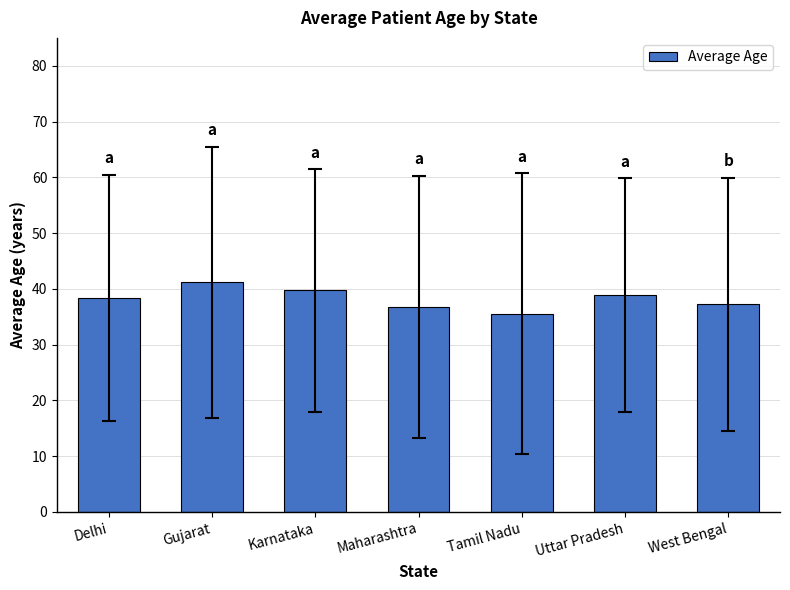

What is the ratio of the value at Gujarat to the value at Maharashtra?

1.1